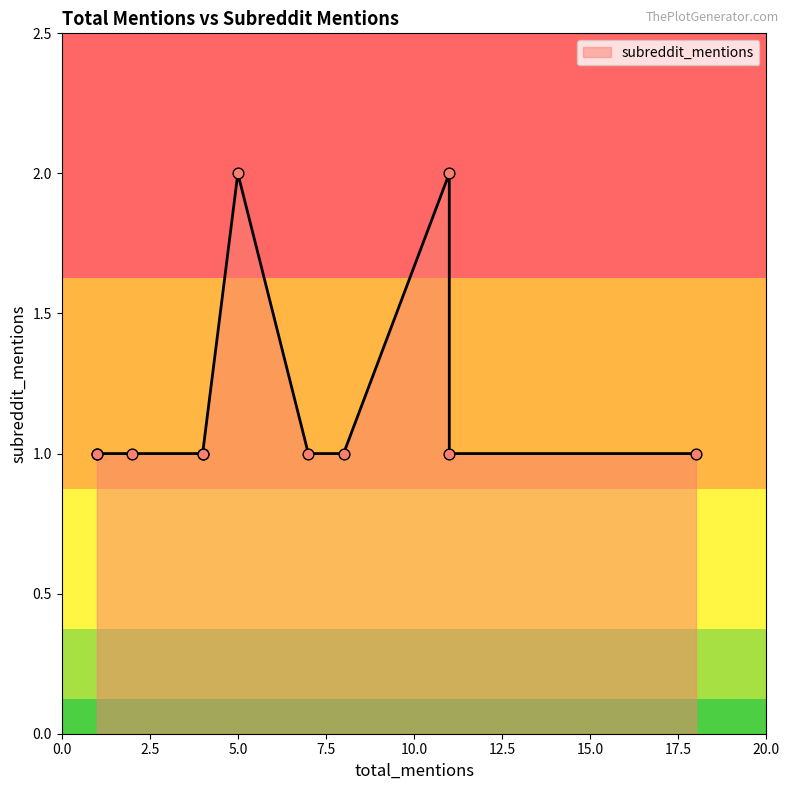

Approximately how many times larger is the value at 1 compared to 2?

1.0